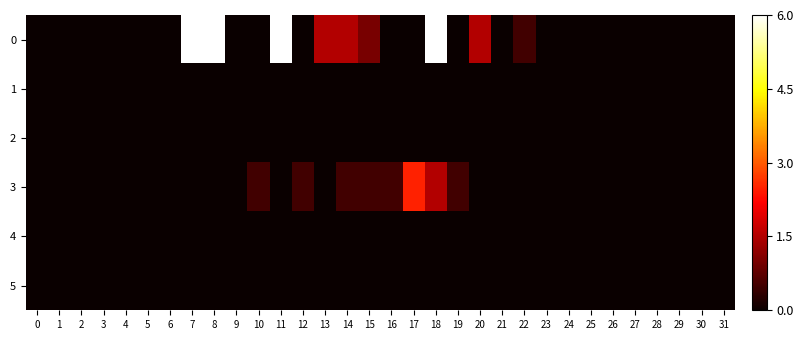

Rank the series at 8 from highest to lowest value.

0, 1, 2, 3, 4, 5